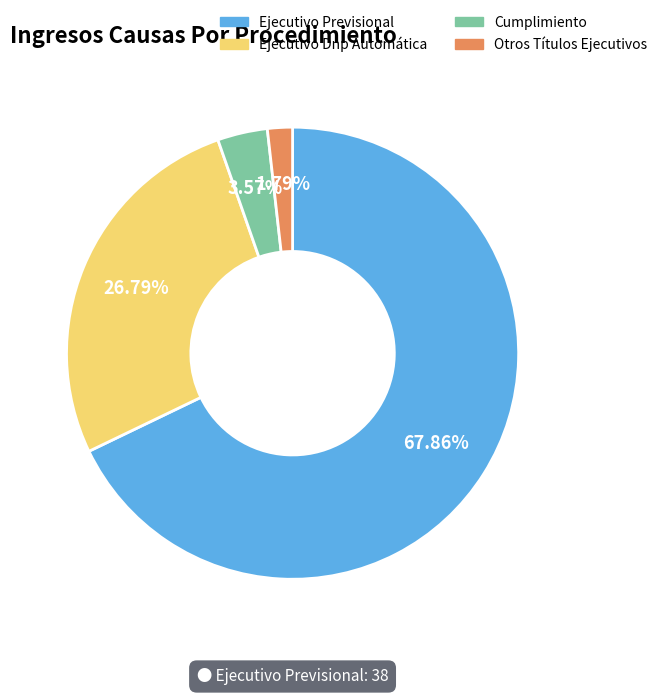

Rank the categories by value from lowest to highest.

Otros Títulos Ejecutivos, Cumplimiento, Ejecutivo Dnp Automática, Ejecutivo Previsional